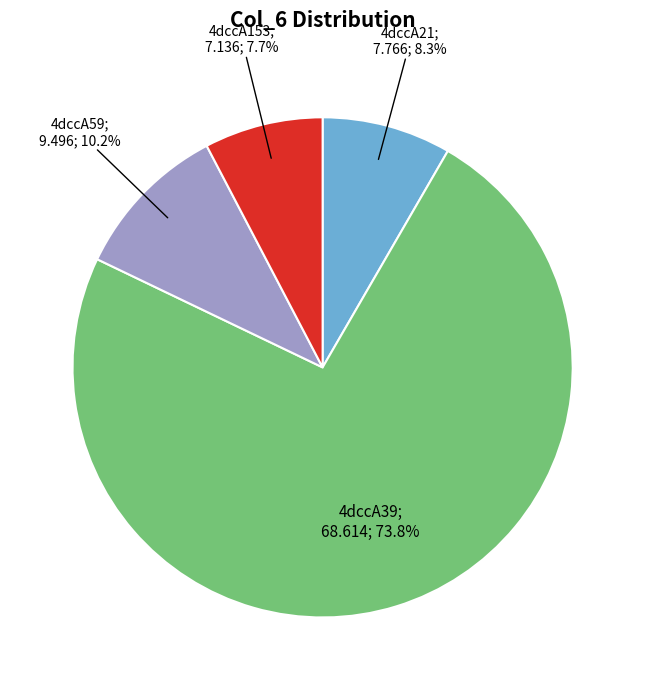

Is there any slice that represents more than half of the pie?

Yes